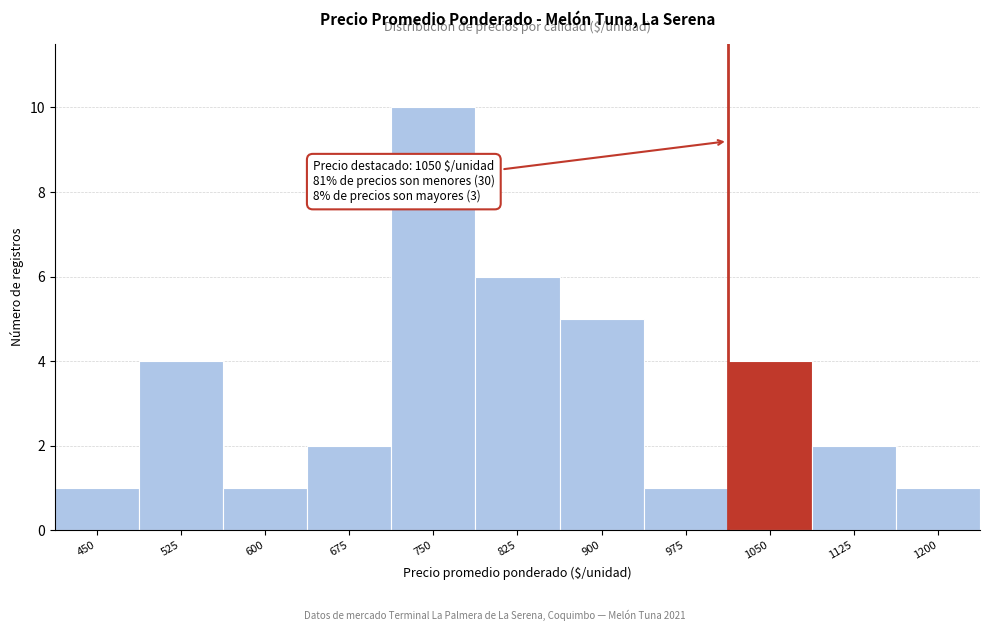

Reading right to left, what are all the values shown in this chart?

1	2	4	1	5	6	10	2	1	4	1